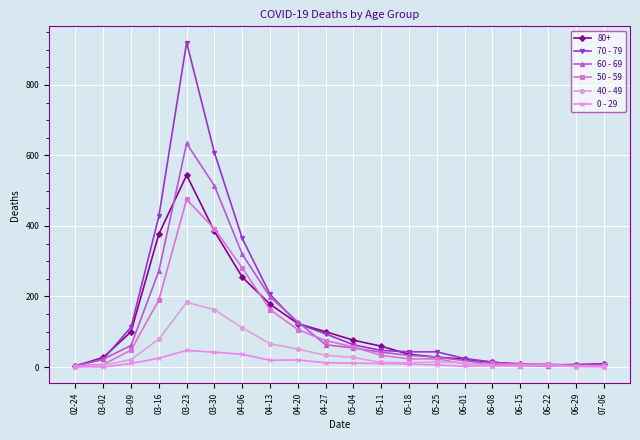

In 0 - 29, how many points are higher than both neighbors (excluding endpoints)?

3